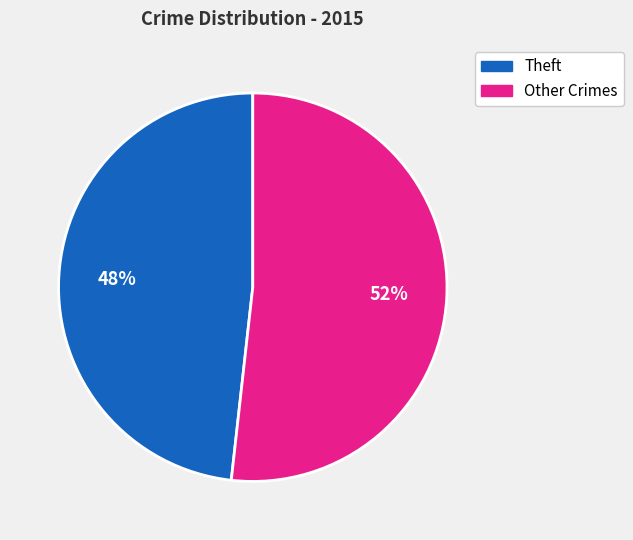

Count the number of slices in the pie.

2